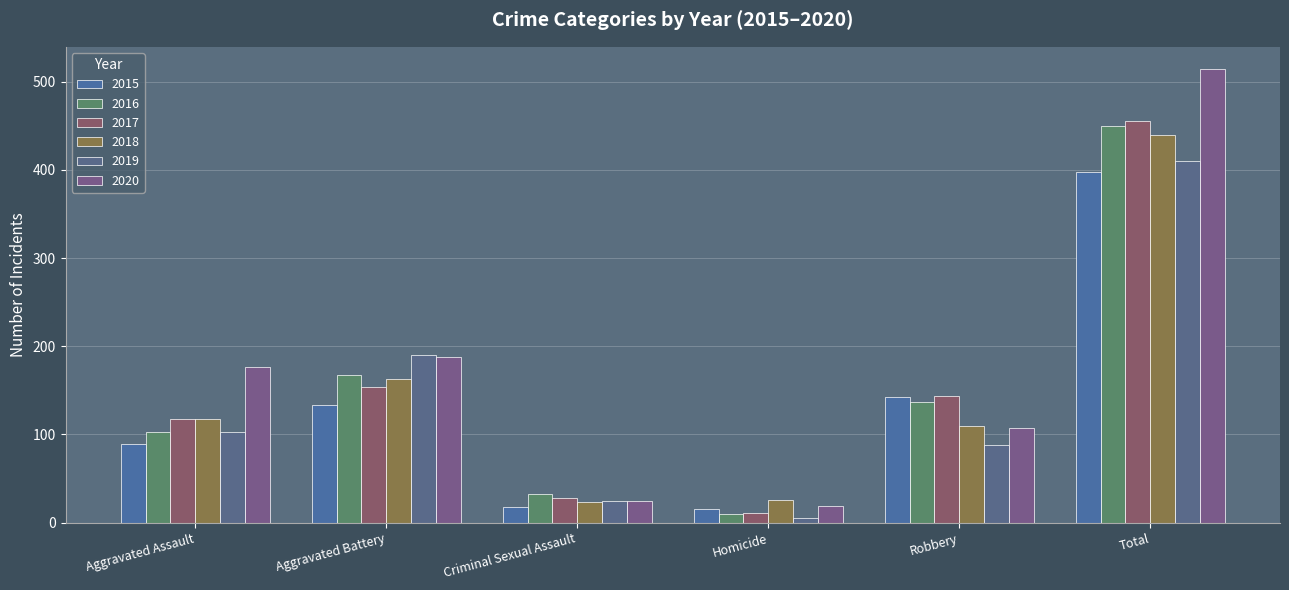

Which label corresponds to the largest value in the chart?

Total